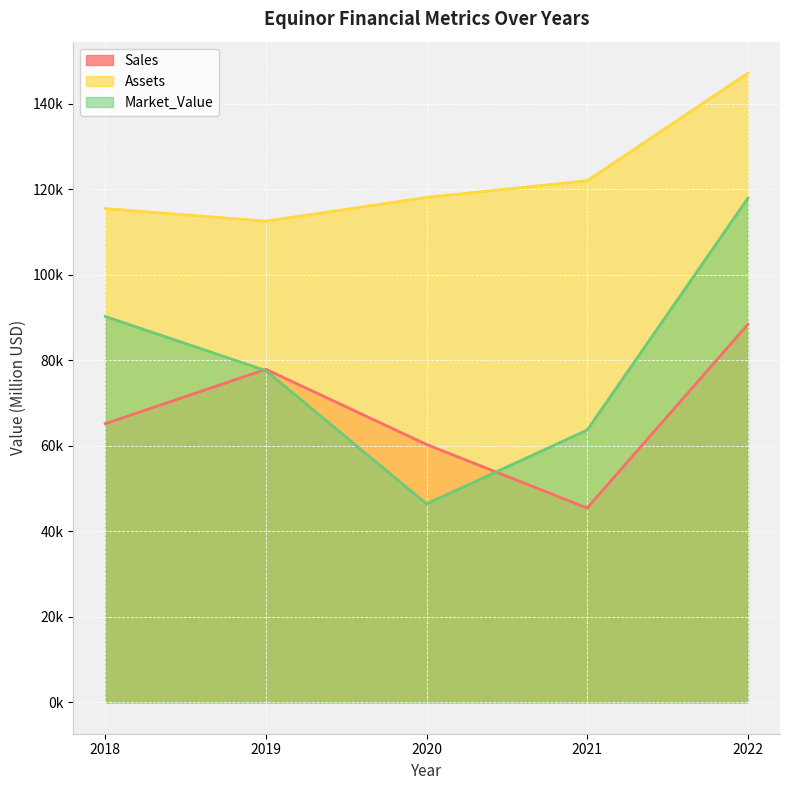

How many Sales values are between 60274 and 77862?

3